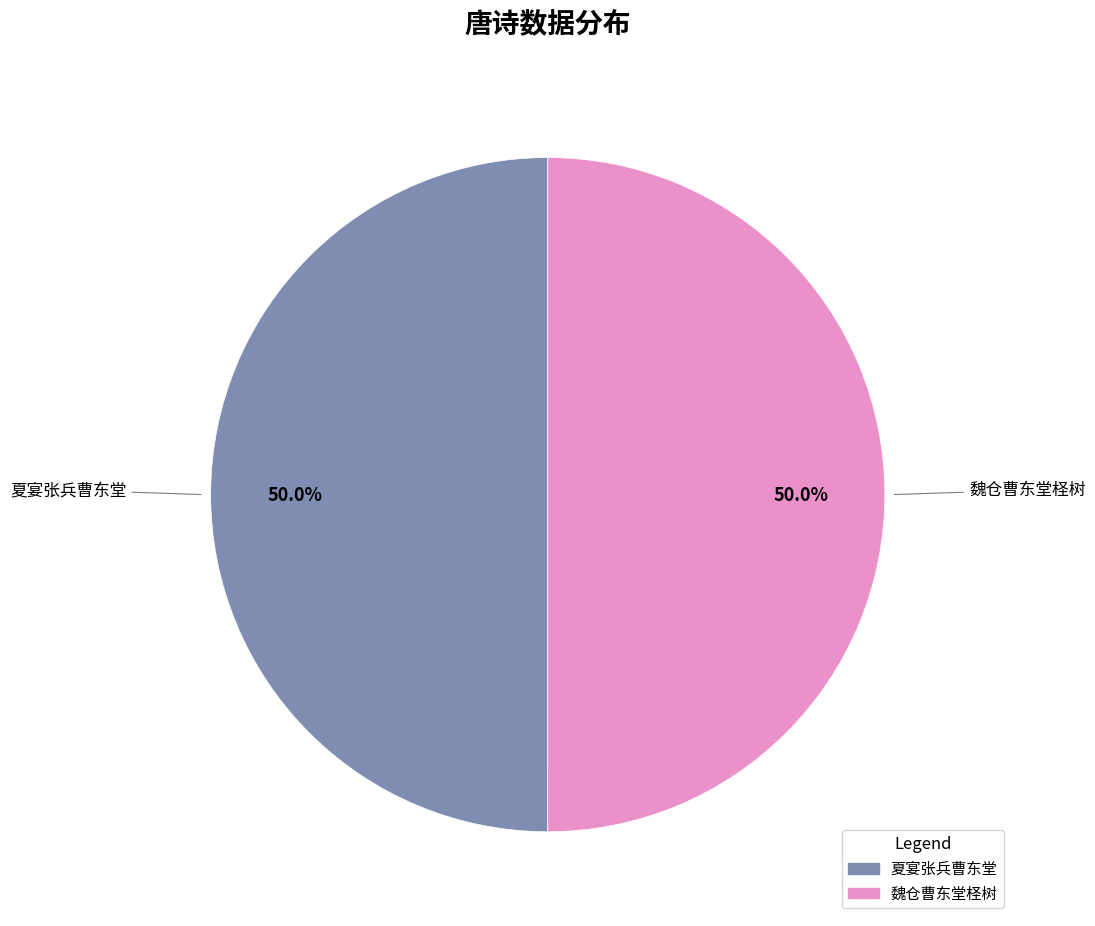

Combined, do 夏宴张兵曹东堂 and 魏仓曹东堂柽树 account for over 50%?

Yes